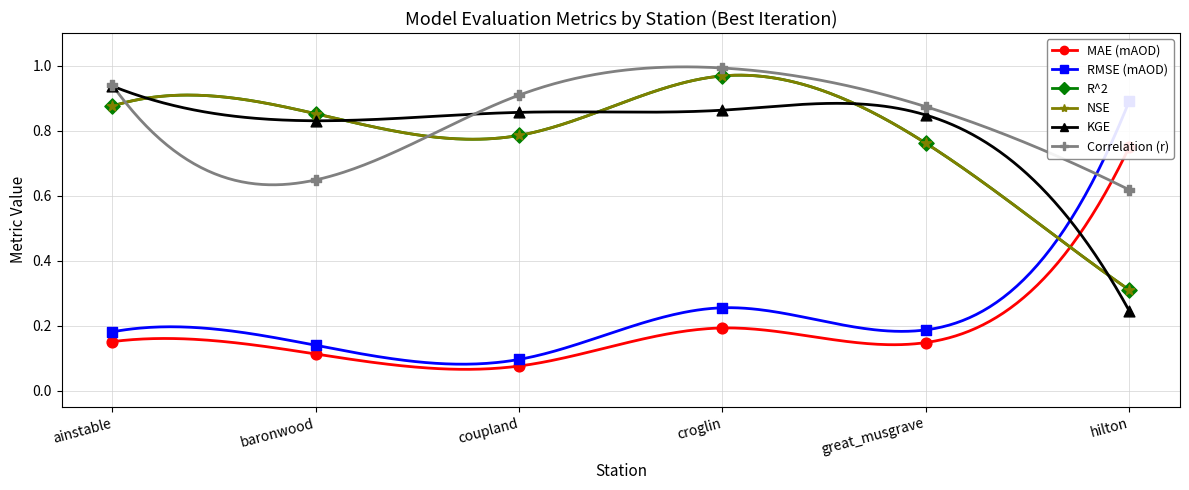

At how many categories does at least one series exceed 0?

6